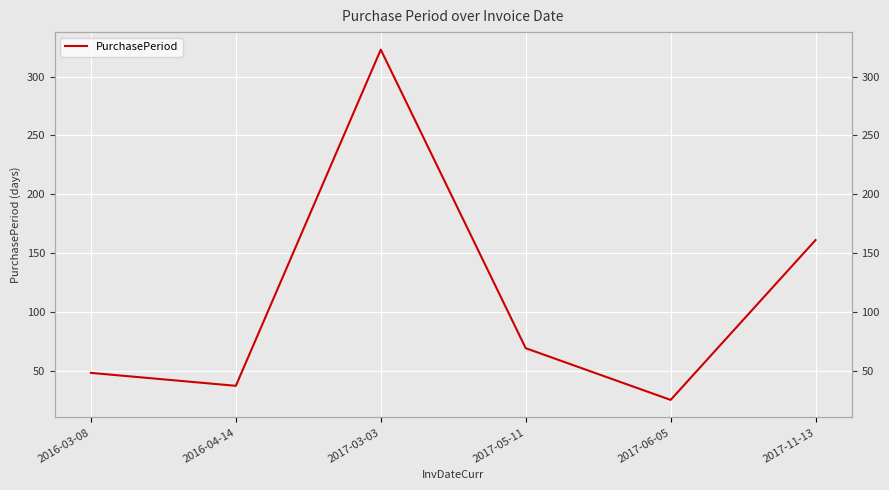

What is the maximum value shown in the chart?

323